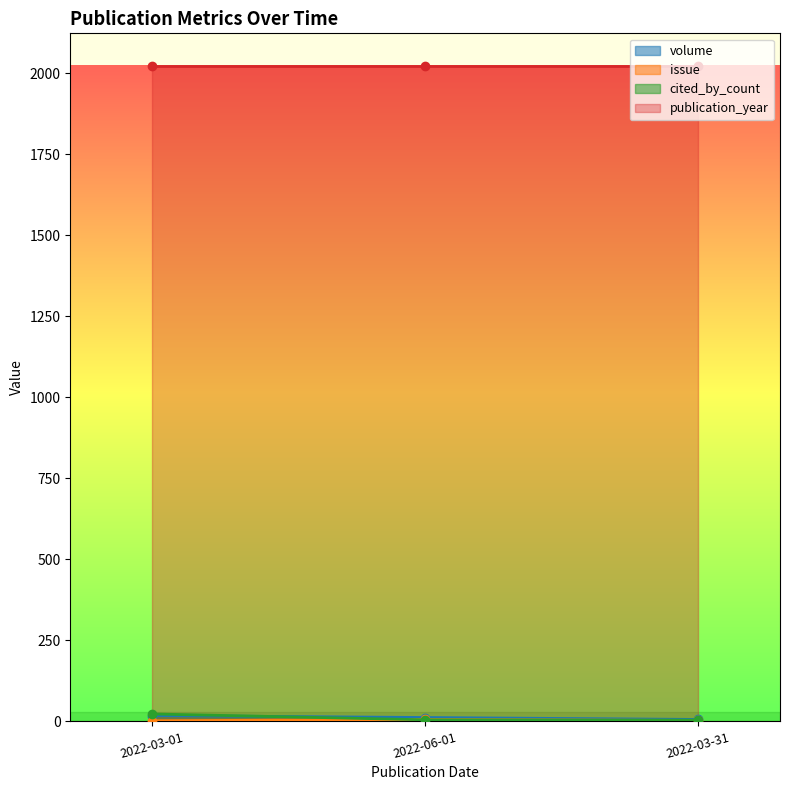

What is the spread (max minus min) of values at 2022-06-01?

7